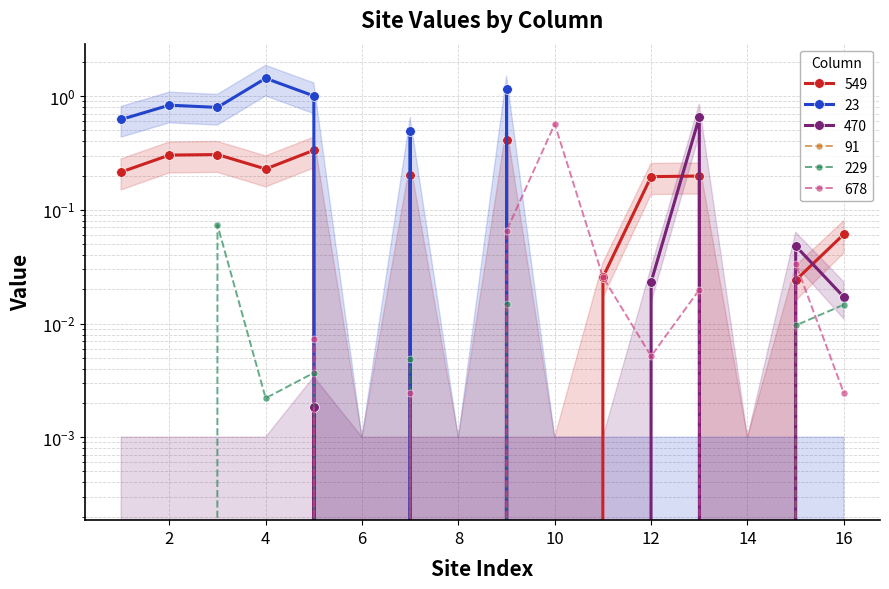

The 229 series shows -0.0 at 14. True or false?

False